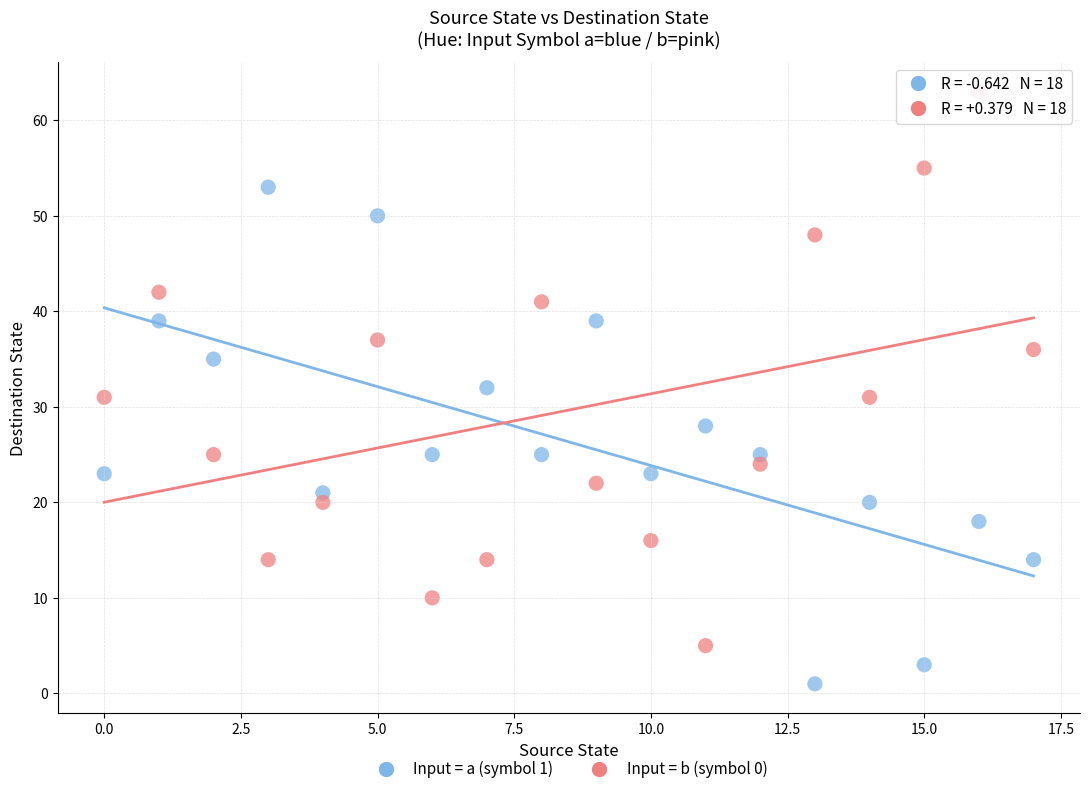

What are all the series names shown in the legend?

Input = a (symbol 1), Input = b (symbol 0)